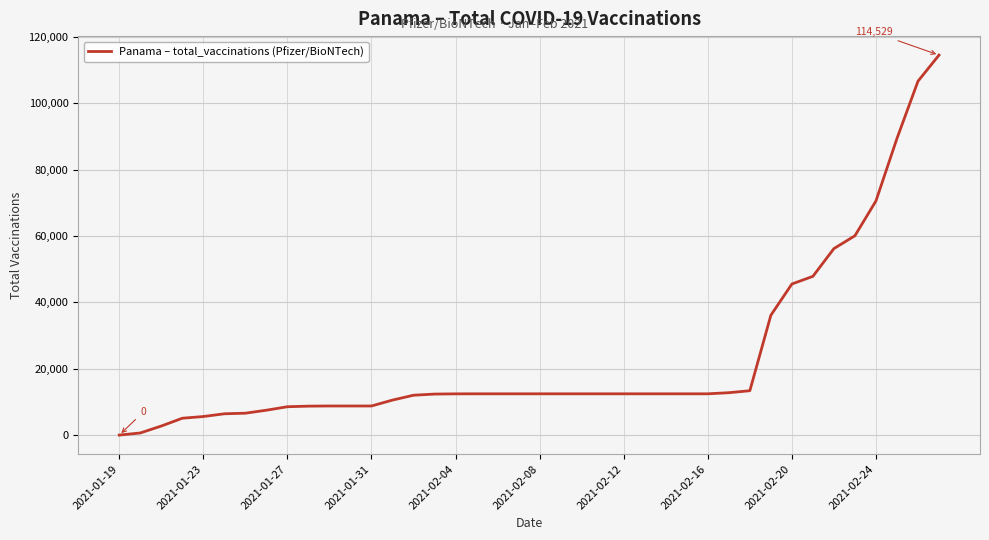

What is the difference between the maximum and minimum values?

114529